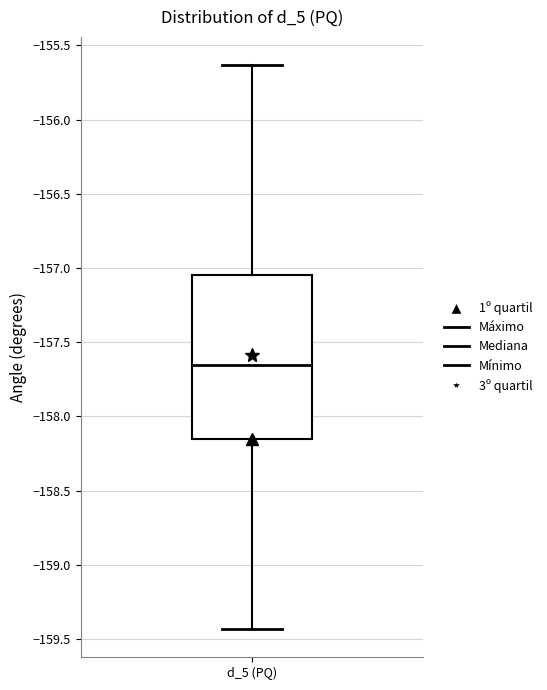

Transcribe this box plot: give where the median line is, the range the box spans, and where the two whiskers end, as read against the y-axis. The values are not printed on the chart, so give them approximately, as read against the axis.

median -157.65, box -158.15 to -157.05, whiskers -159.45 to -155.65